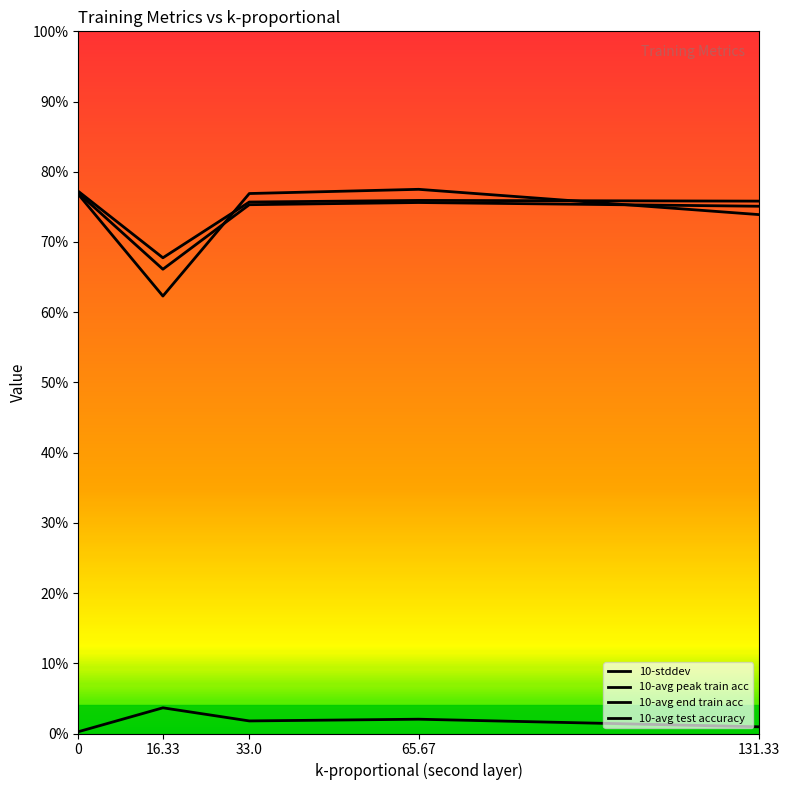

What is the spread (max minus min) of values at 0?

0.8